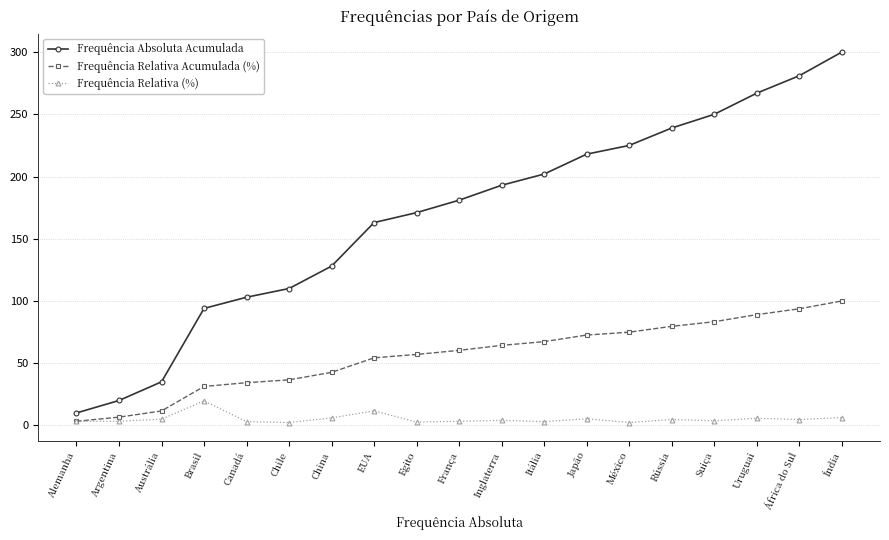

What is the difference between the maximum and second lowest values in the Frequência Relativa Acumulada (%) series?

93.4